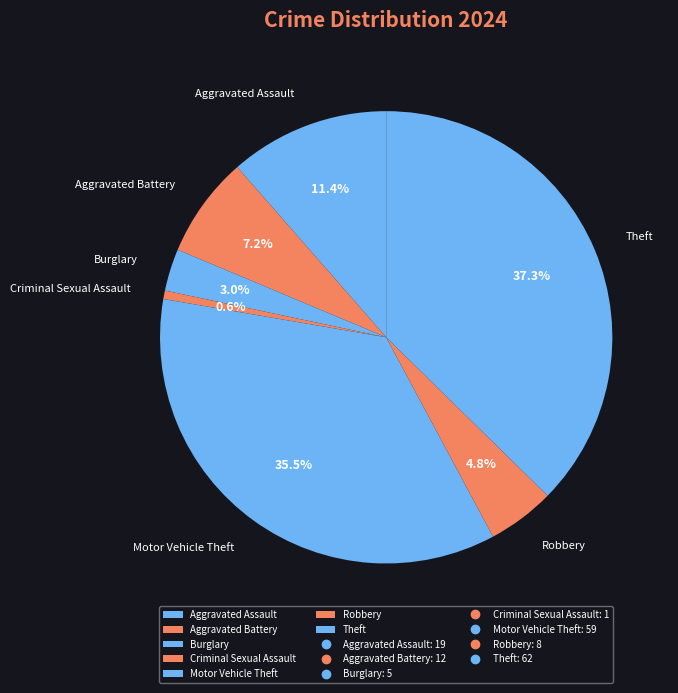

Rank the categories by value from lowest to highest.

Criminal Sexual Assault, Burglary, Robbery, Aggravated Battery, Aggravated Assault, Motor Vehicle Theft, Theft